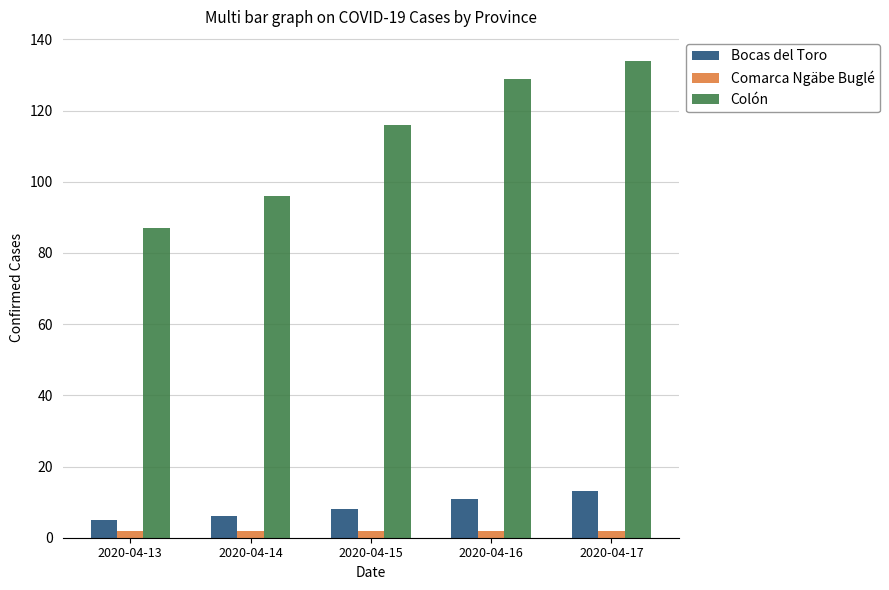

What is the total value across all series at 2020-04-13?

94